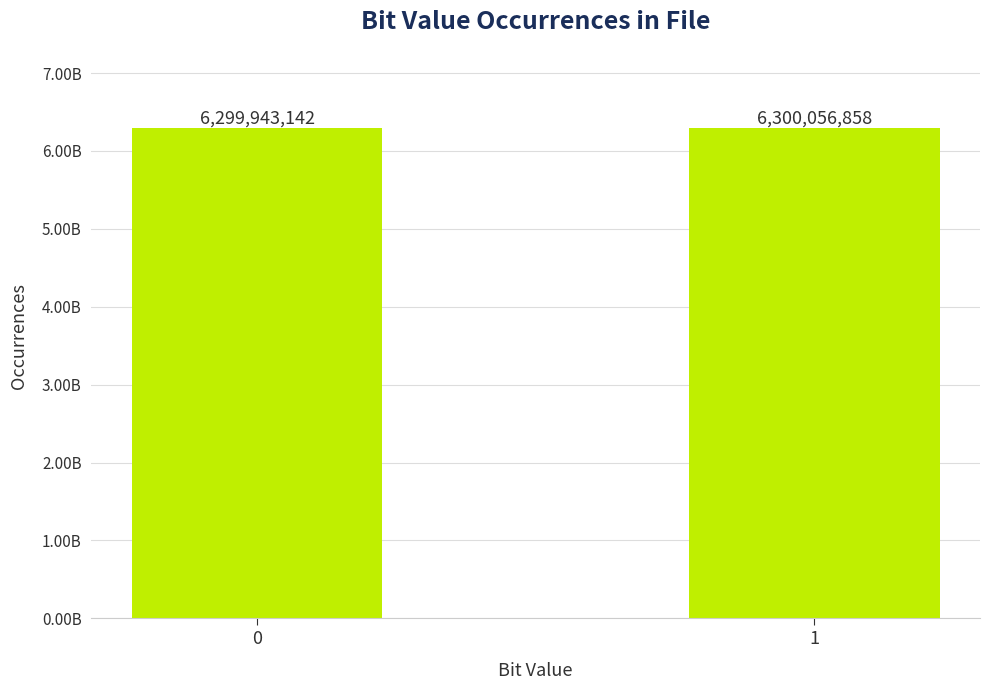

What is the value of the 2nd bar from the left?

6300056858